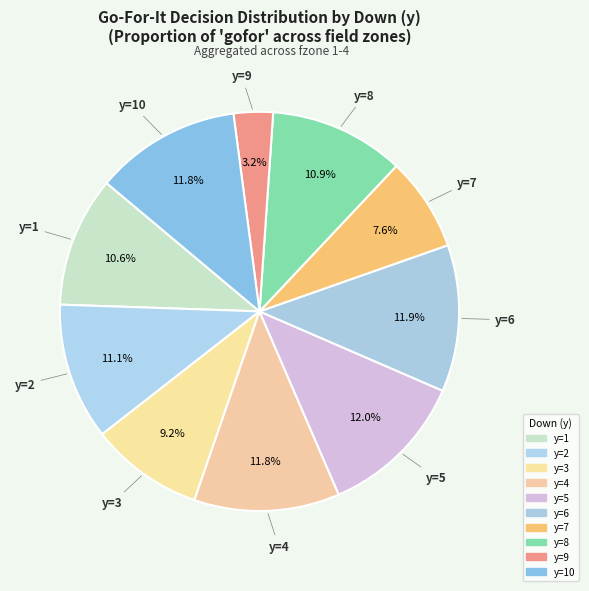

How many slices are in this pie chart?

10